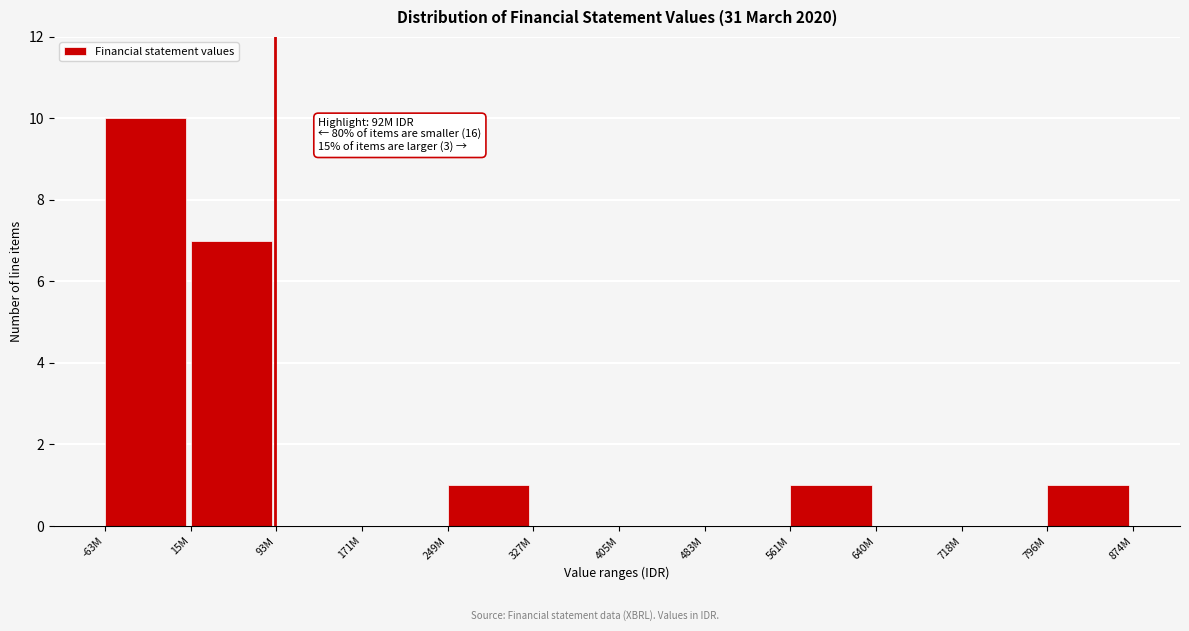

Reading right to left, transcribe all the data shown in this chart.

796M=1	718M=0	640M=0	561M=1	483M=0	405M=0	327M=0	249M=1	171M=0	93M=0	15M=7	-63M=10